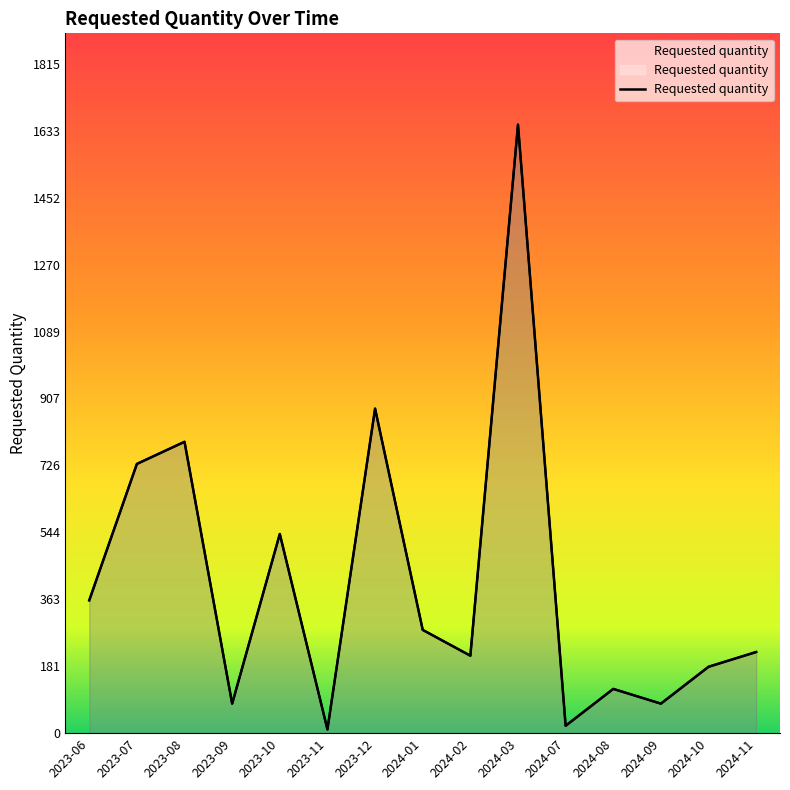

List the labels in order of value, largest first.

2024-03, 2023-12, 2023-08, 2023-07, 2023-10, 2023-06, 2024-01, 2024-11, 2024-02, 2024-10, 2024-08, 2023-09, 2024-09, 2024-07, 2023-11